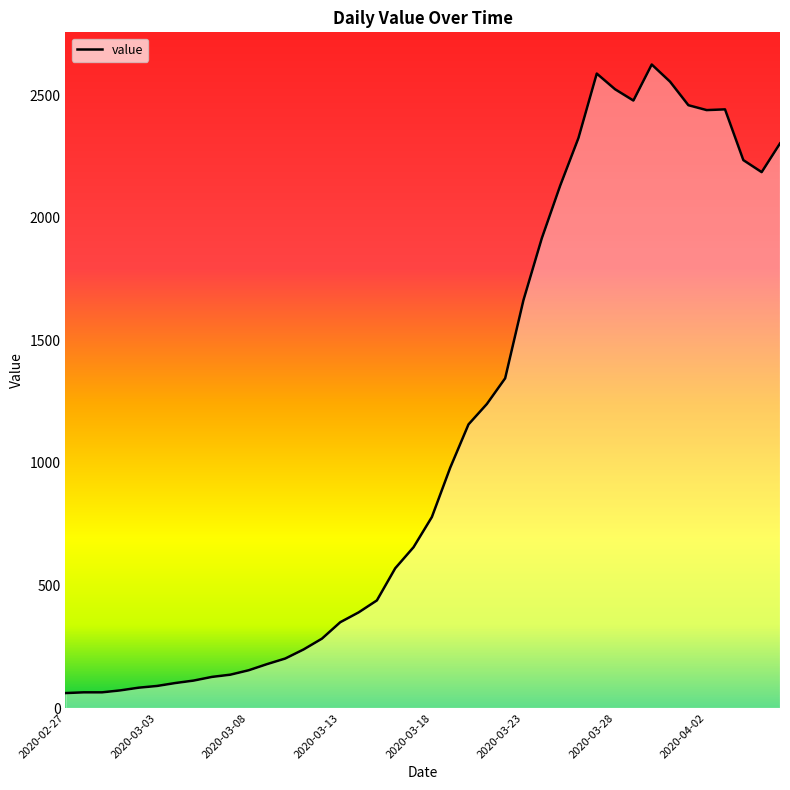

Does the chart have visible grid lines?

No